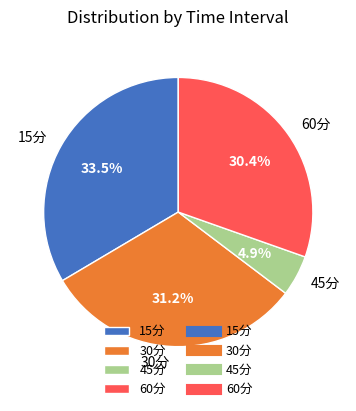

Is there a majority slice in this chart?

No